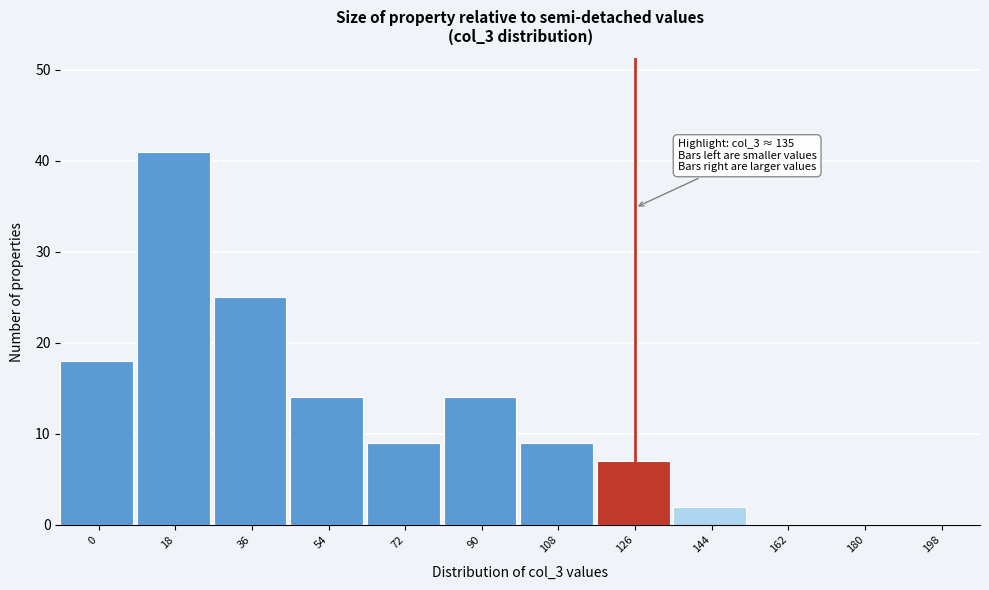

Reading right to left, what are all the values shown in this chart?

198=0	180=0	162=0	144=2	126=7	108=9	90=14	72=9	54=14	36=25	18=41	0=18